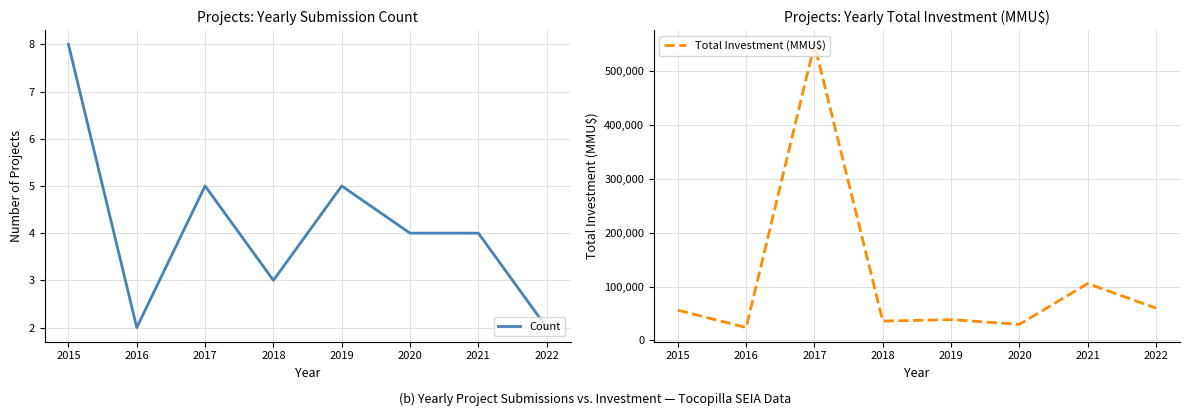

The value of Total Investment (MMU$) at 2017 is 549981. True or false?

True